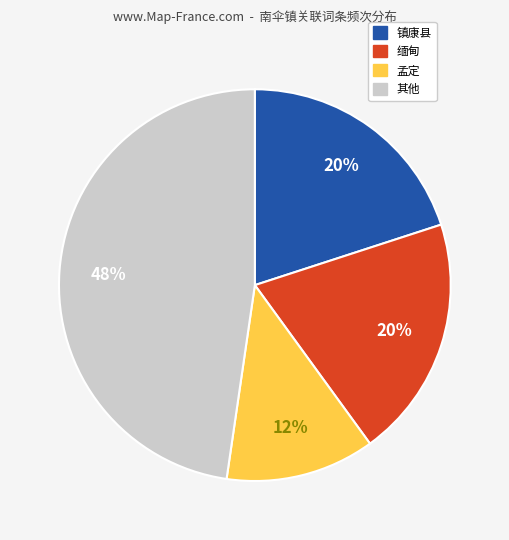

Is there any slice that represents more than half of the pie?

No